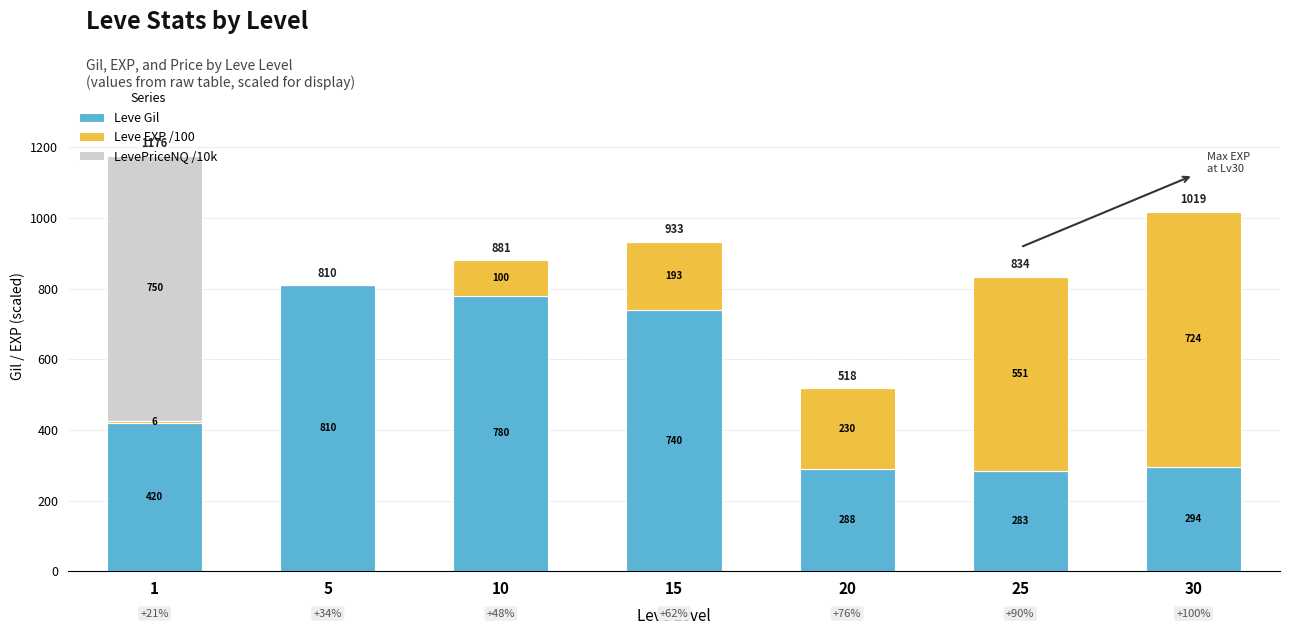

Are the bars grouped side by side (vs. stacked)?

No